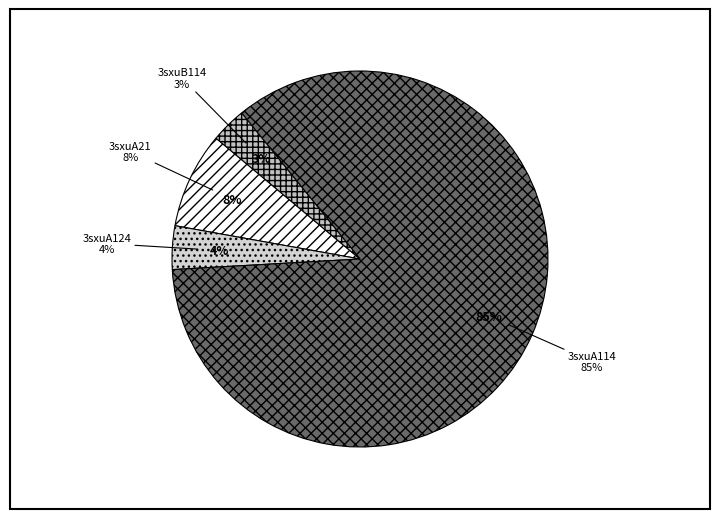

Is there a majority slice in this chart?

Yes